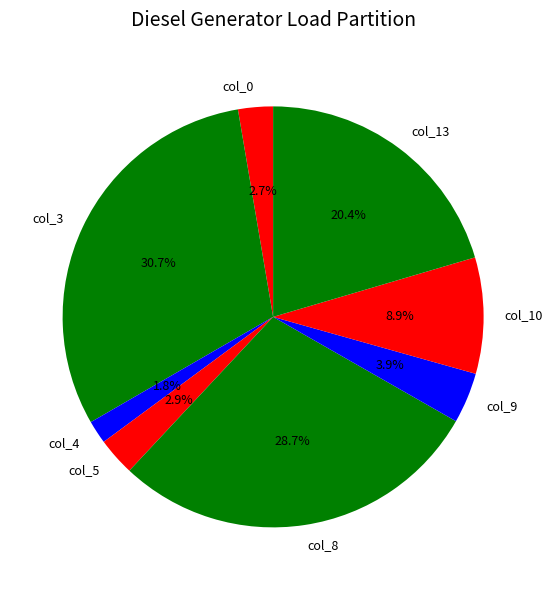

What is the smallest slice in the pie chart?

col_4